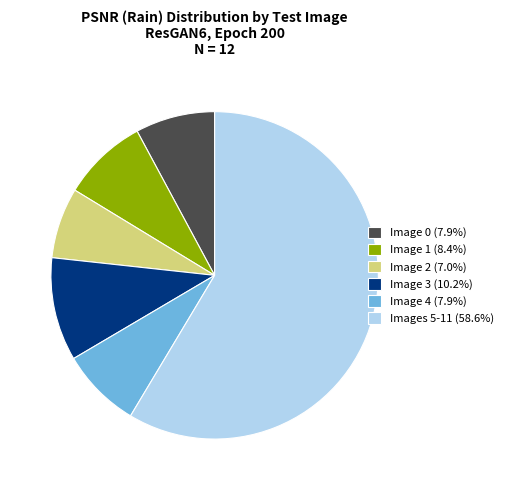

Combined, do Image 3 (10.2%) and Image 4 (7.9%) account for over 50%?

No